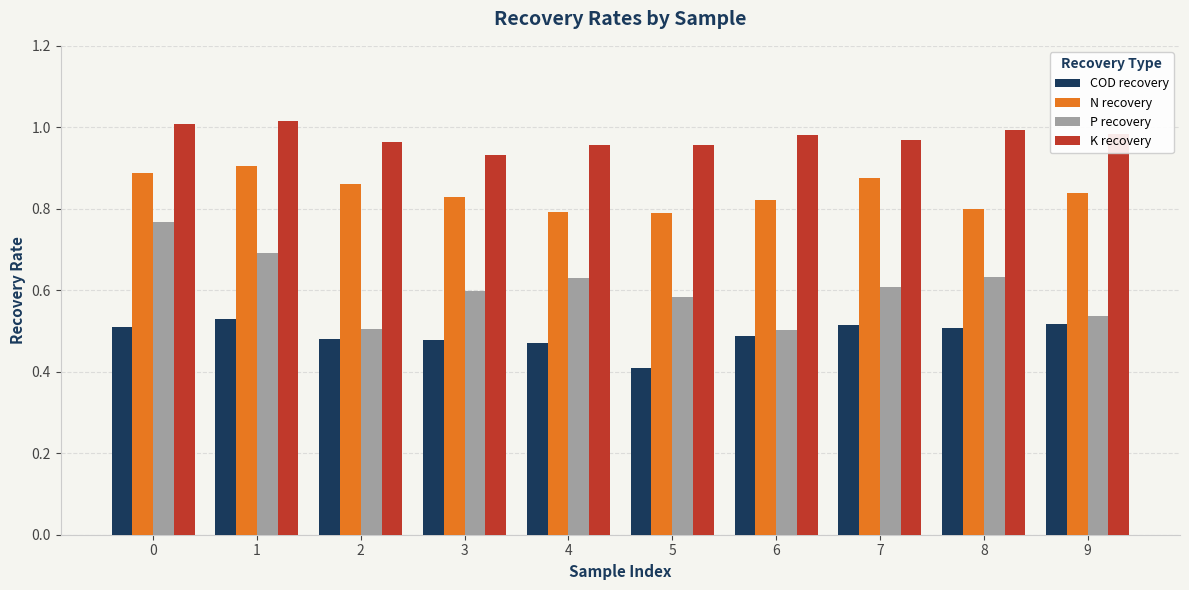

Which series has the largest total across all categories?

K recovery